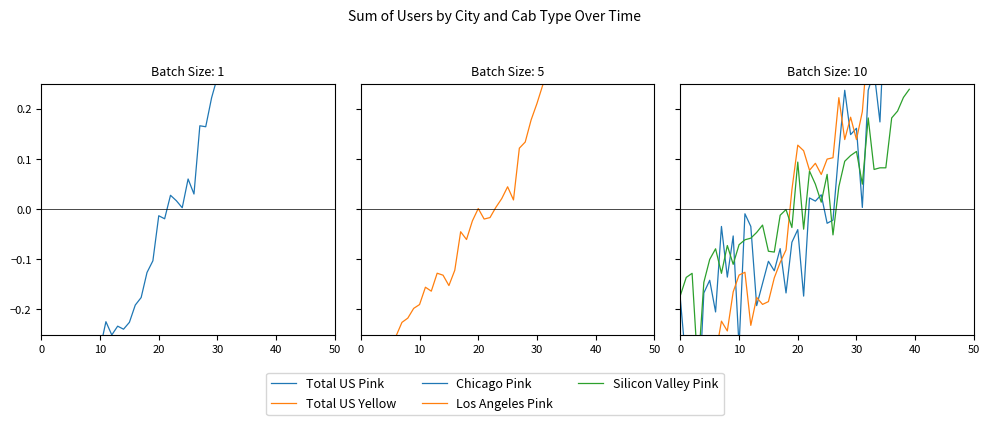

At which label does Total US Pink first exceed 0?

22